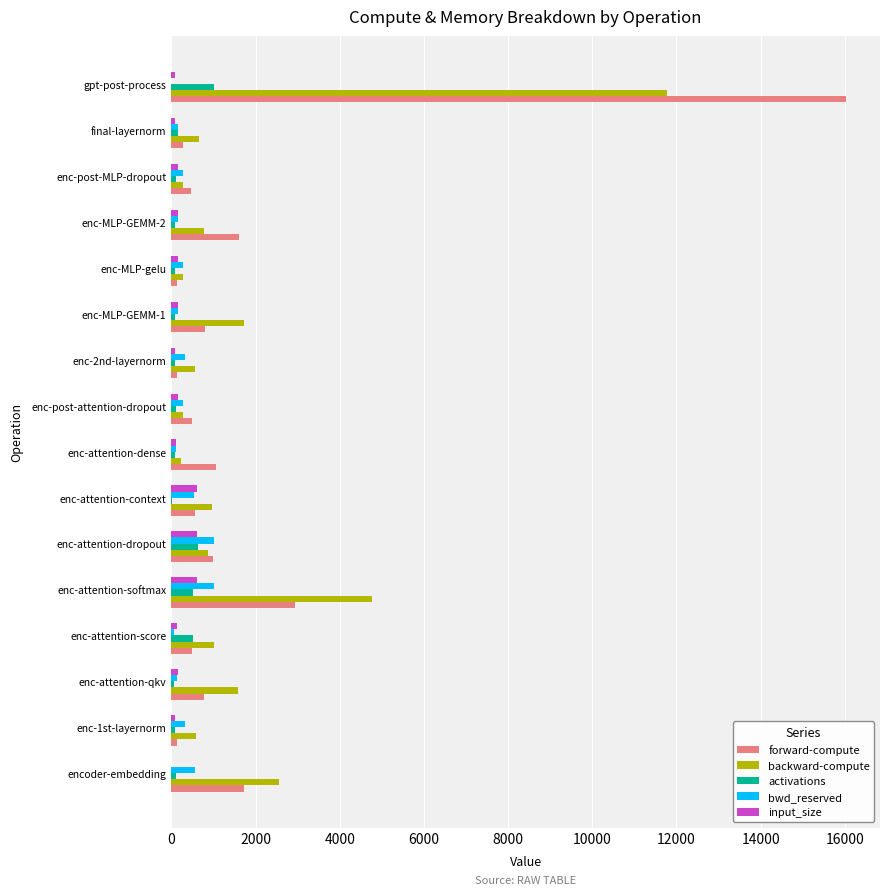

At which category is the sum across all series the highest?

gpt-post-process